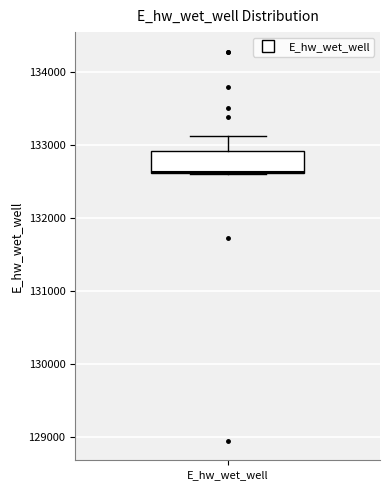

Read this box plot against the y-axis: the position of the median line, the range covered by the box, and the ends of both whiskers. The values are not printed on the chart, so give them approximately, as read against the axis.

median 132600, box 132600 to 132900, whiskers 132600 to 133100